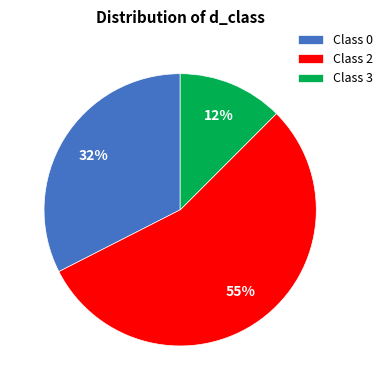

Is there any slice that represents more than half of the pie?

Yes